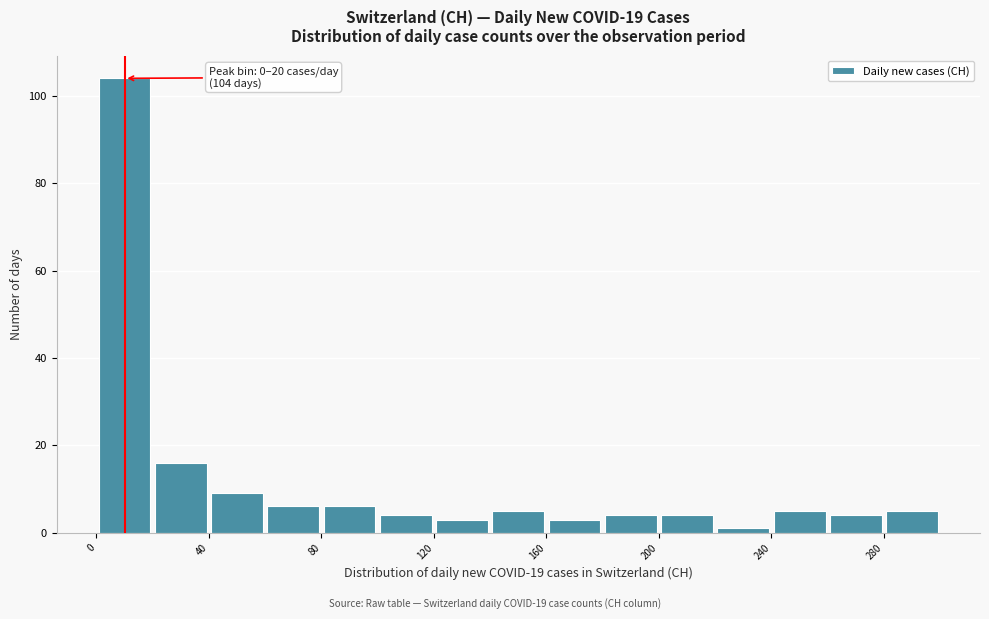

Which range on the x-axis has the tallest bar?

0 to 20